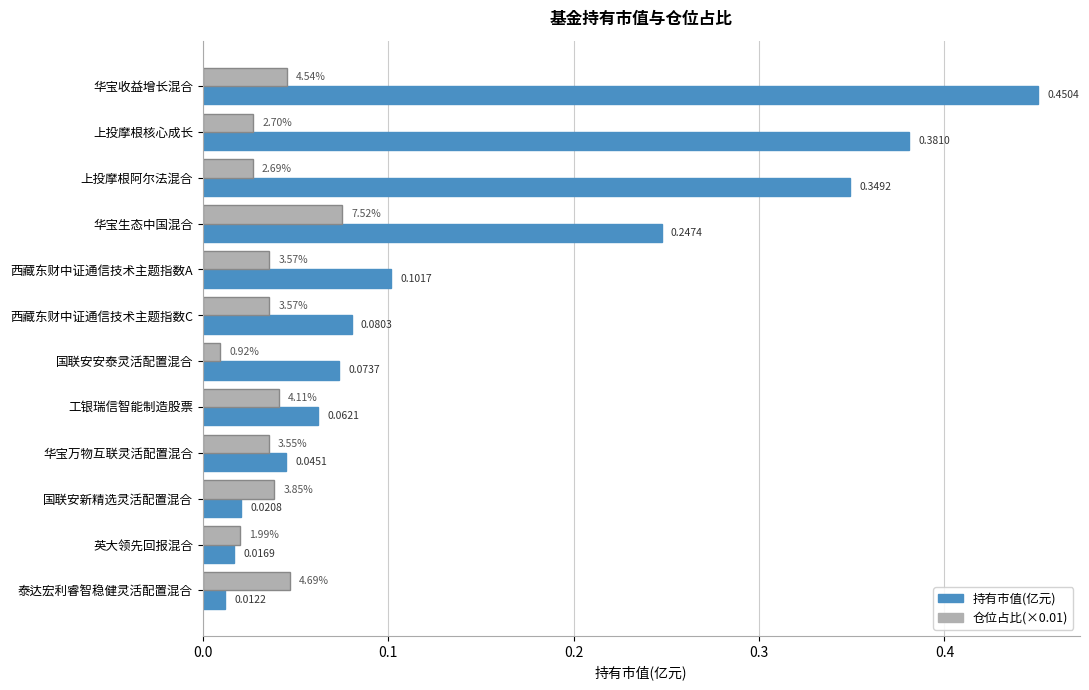

At how many categories does at least one series exceed 0?

12